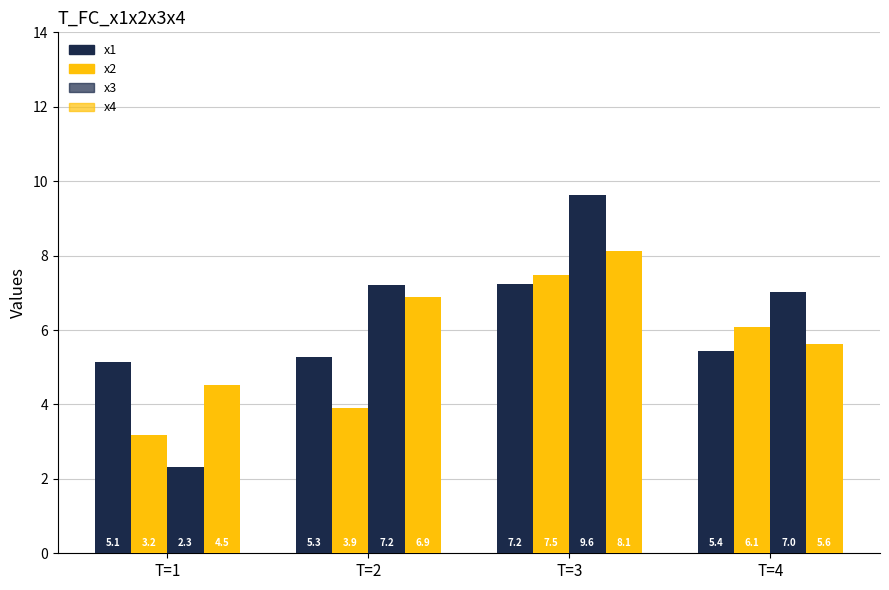

What is the average value of the x3 series?

6.5